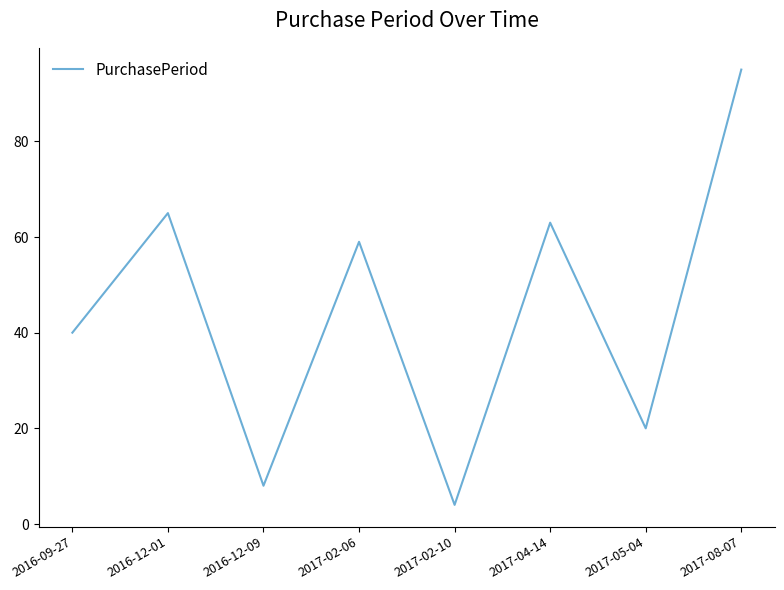

How many series are shown in this chart?

1